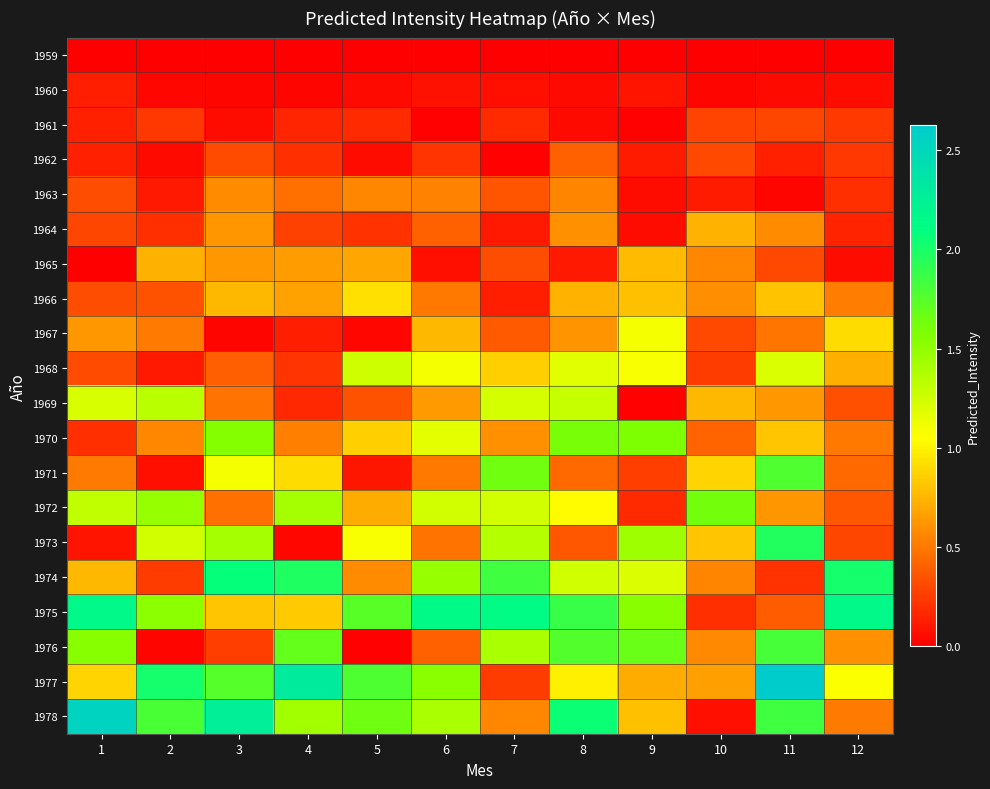

Rank the series by their maximum value, from lowest to highest.

1959, 1960, 1961, 1962, 1963, 1964, 1965, 1966, 1967, 1968, 1969, 1970, 1972, 1971, 1976, 1973, 1974, 1975, 1978, 1977